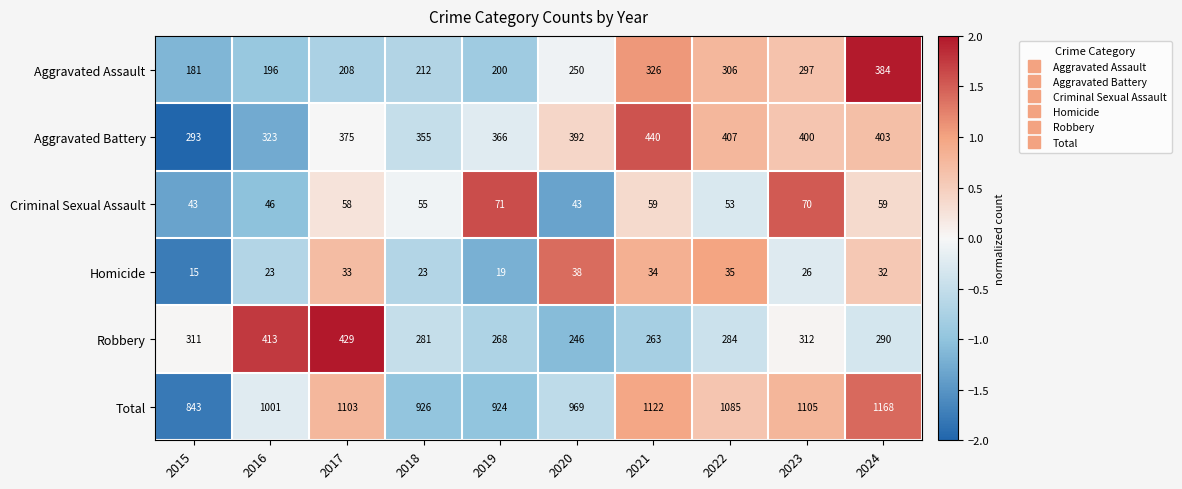

How many categories are shown in the chart?

10